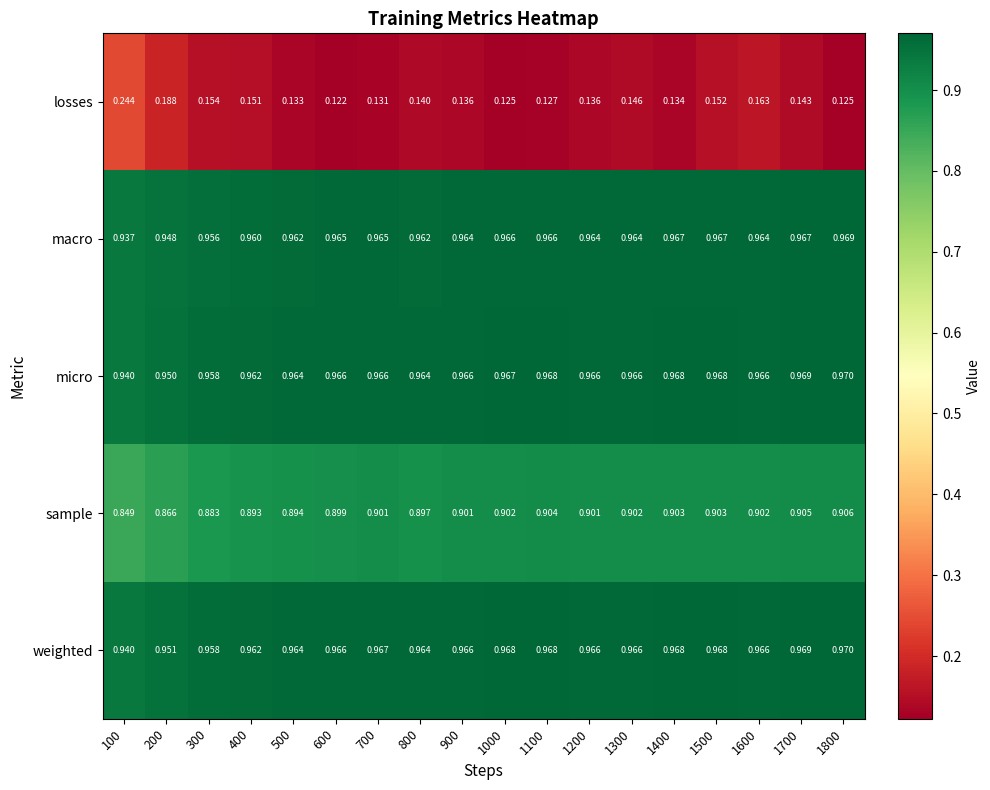

Is the value of losses at 1200 greater than the value of sample at 1400?

No